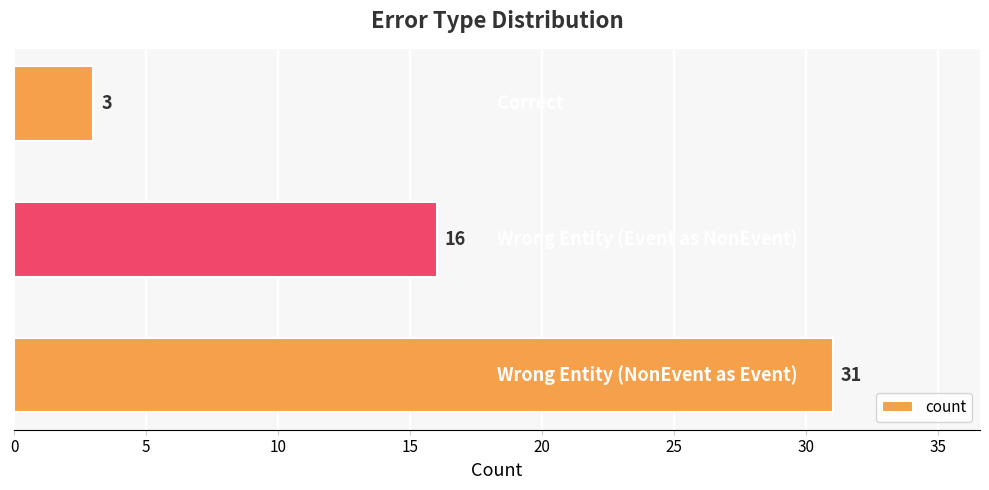

What is the average value?

17